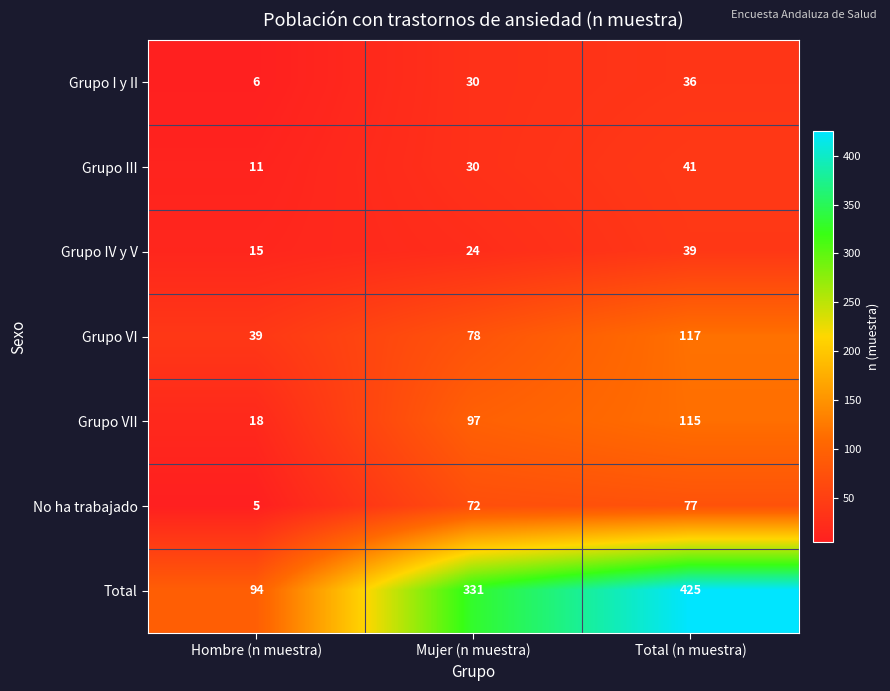

Reading right to left, transcribe all the data shown in this chart.

Grupo I y II: Total (n muestra)=36	Mujer (n muestra)=30	Hombre (n muestra)=6
Grupo III: Total (n muestra)=41	Mujer (n muestra)=30	Hombre (n muestra)=11
Grupo IV y V: Total (n muestra)=39	Mujer (n muestra)=24	Hombre (n muestra)=15
Grupo VI: Total (n muestra)=117	Mujer (n muestra)=78	Hombre (n muestra)=39
Grupo VII: Total (n muestra)=115	Mujer (n muestra)=97	Hombre (n muestra)=18
No ha trabajado: Total (n muestra)=77	Mujer (n muestra)=72	Hombre (n muestra)=5
Total: Total (n muestra)=425	Mujer (n muestra)=331	Hombre (n muestra)=94